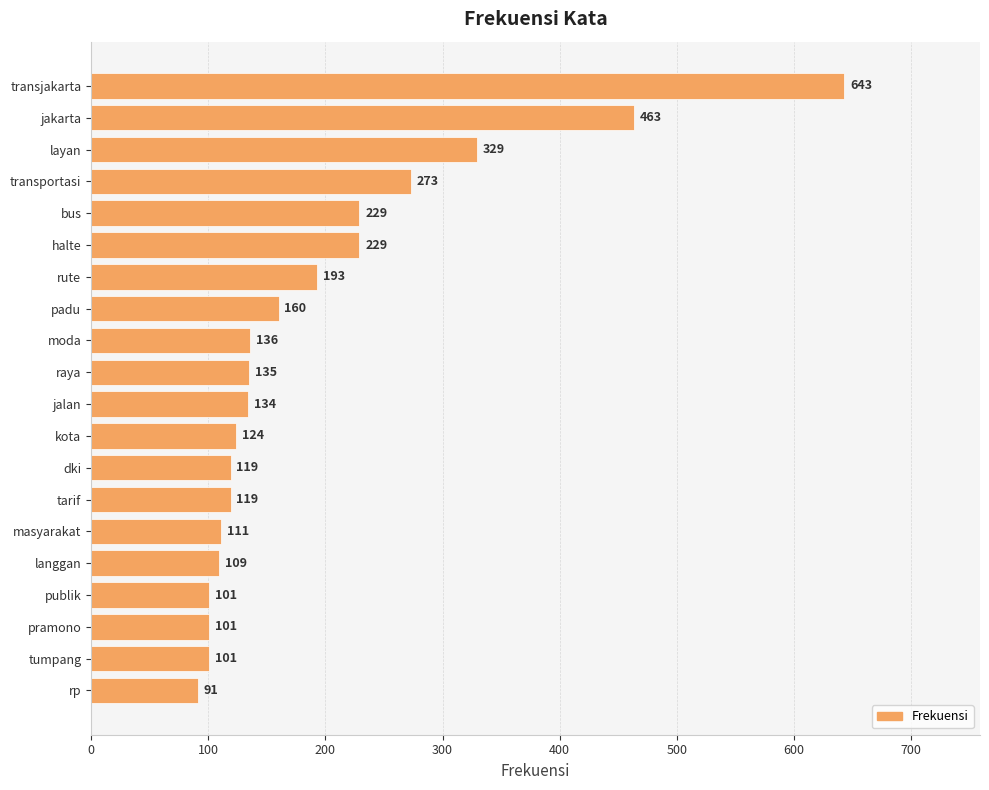

Count the number of data series in this chart.

1